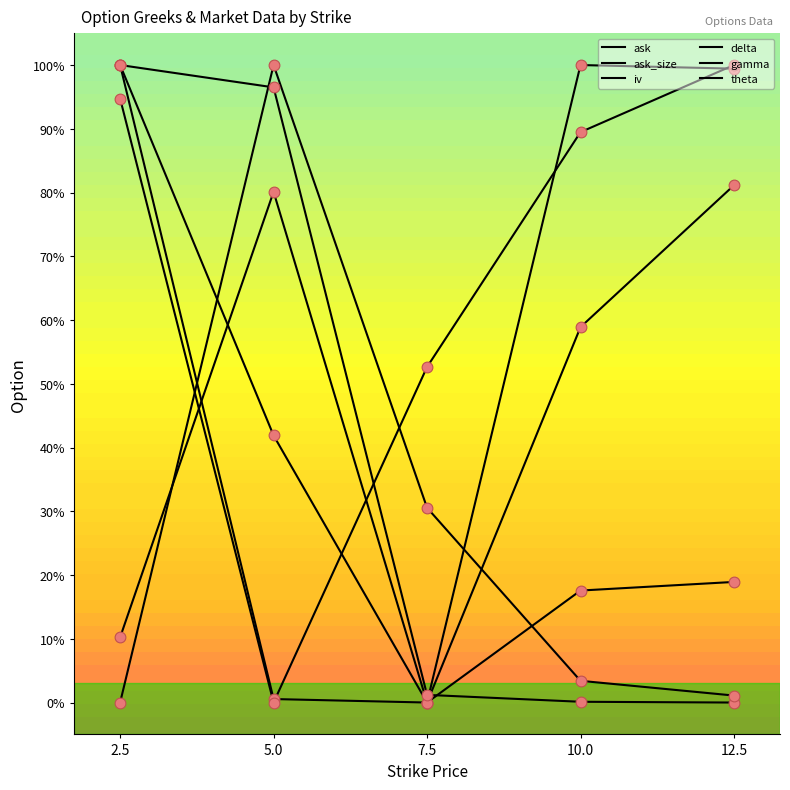

Is the value of gamma at 12.5 greater than the value of theta at 2.5?

No